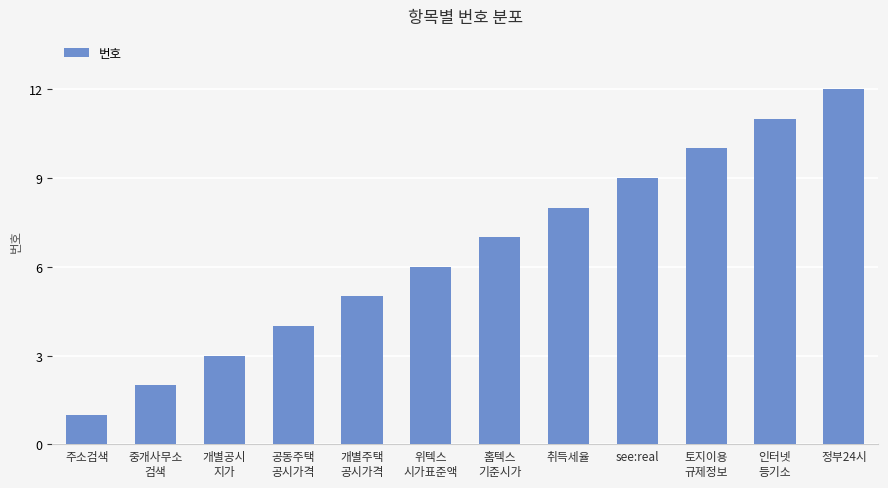

Rank the categories by value from lowest to highest.

주소검색, 중개사무소
검색, 개별공시
지가, 공동주택
공시가격, 개별주택
공시가격, 위텍스
시가표준액, 홈텍스
기준시가, 취득세율, see:real, 토지이용
규제정보, 인터넷
등기소, 정부24시